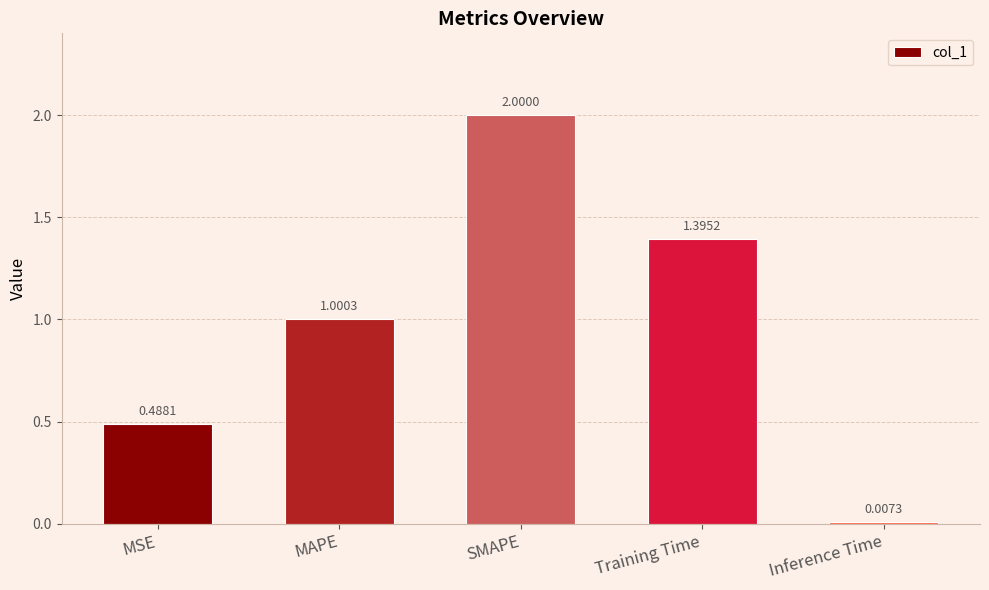

How many bars are there in total?

5